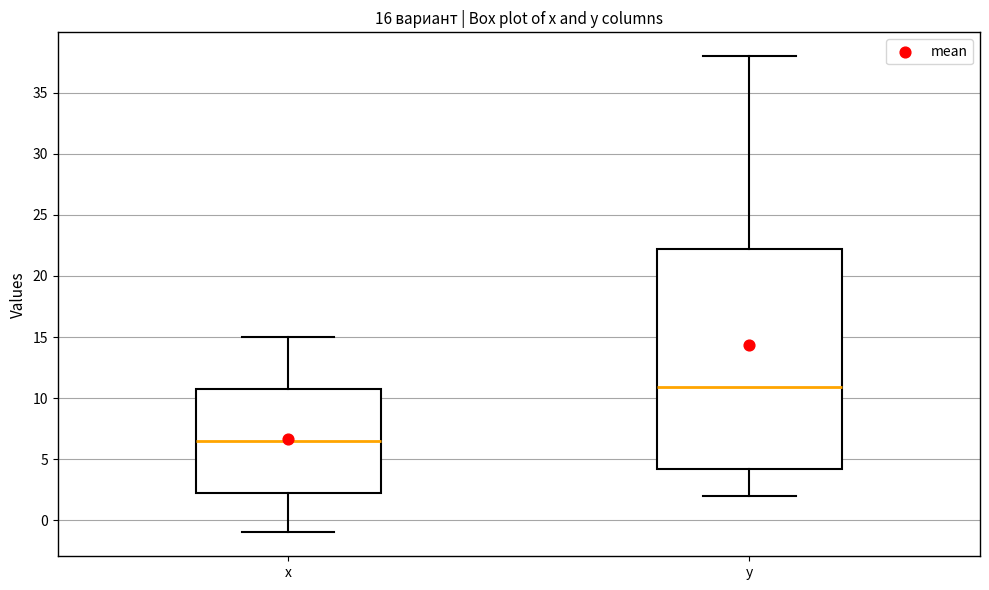

Which box has the highest median line?

y